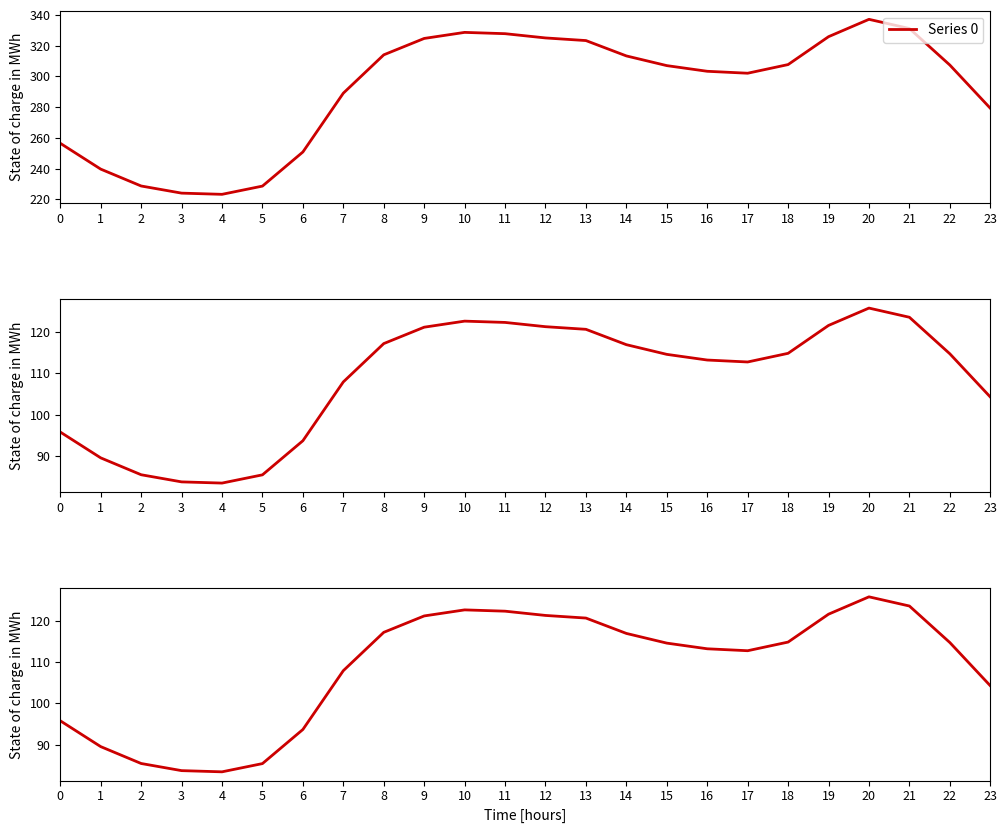

Where does the Series 1 series first go above 114?

8